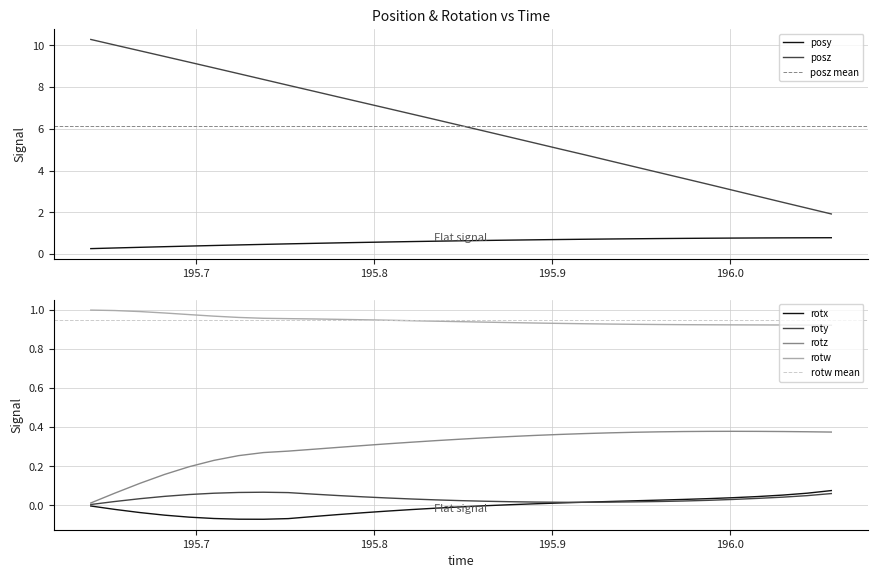

True or false: rotw and rotx cross at least once.

False